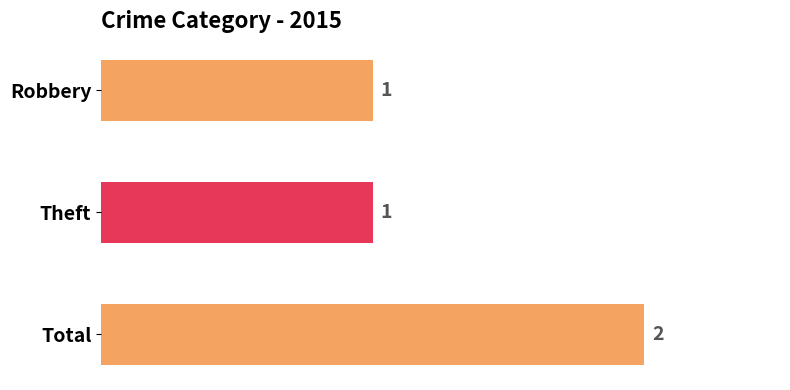

How many values are between 1 and 2?

3